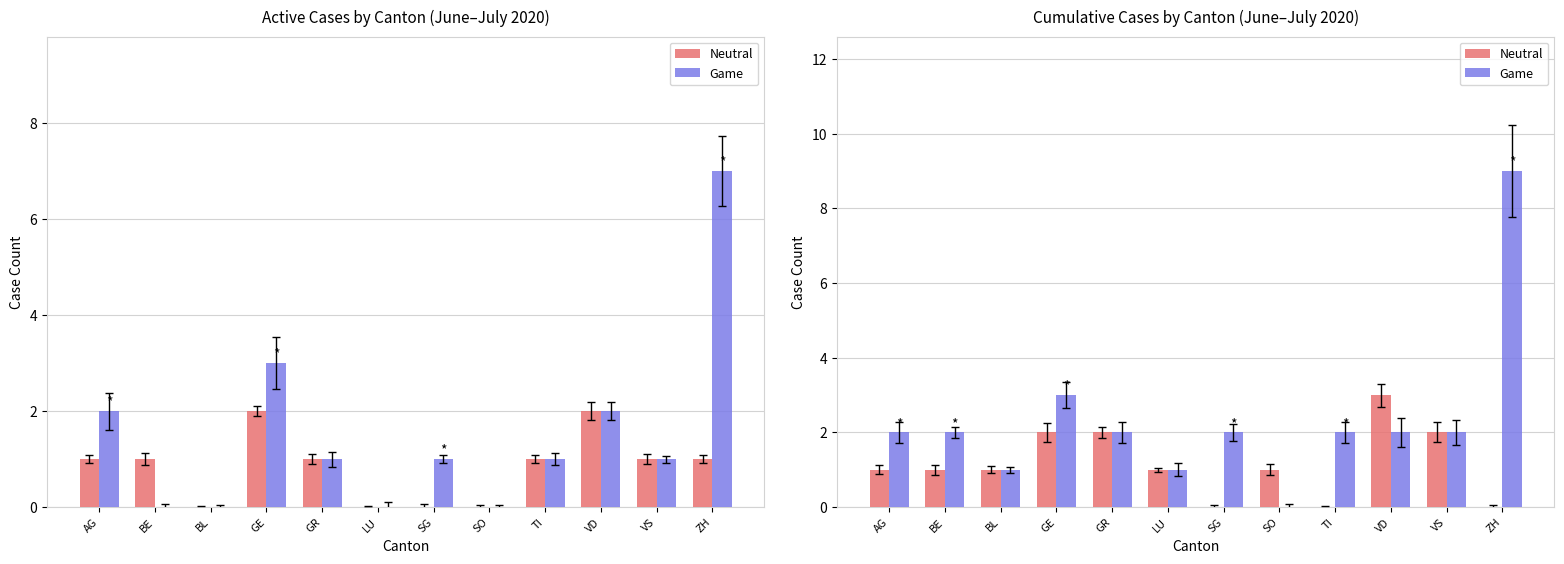

What is the total value across all series at BL?

2